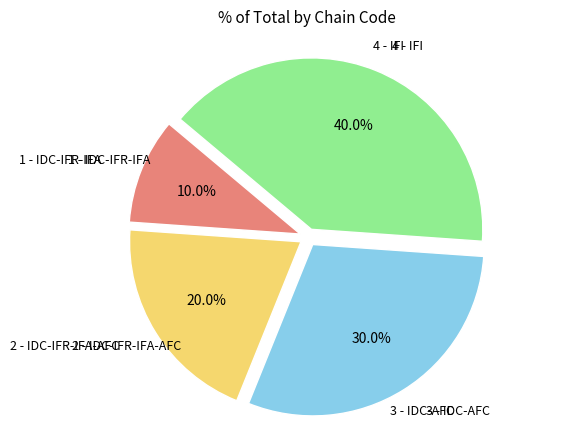

Is there any slice that represents more than half of the pie?

No